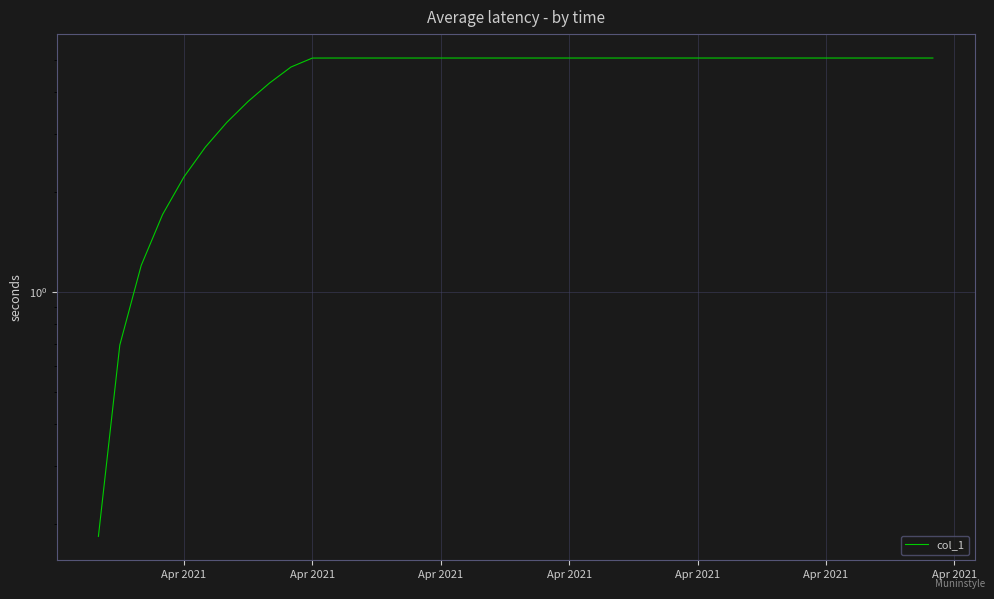

Reading right to left, extract all data points from this chart.

5.1	5.1	5.1	5.1	5.1	5.1	5.1	5.1	5.1	5.1	5.1	5.1	5.1	5.1	5.1	5.1	5.1	5.1	5.1	5.1	5.1	5.1	5.1	5.1	5.1	5.1	5.1	5.1	5.1	5.1	4.8	4.3	3.8	3.2	2.7	2.2	1.7	1.2	0.7	0.2